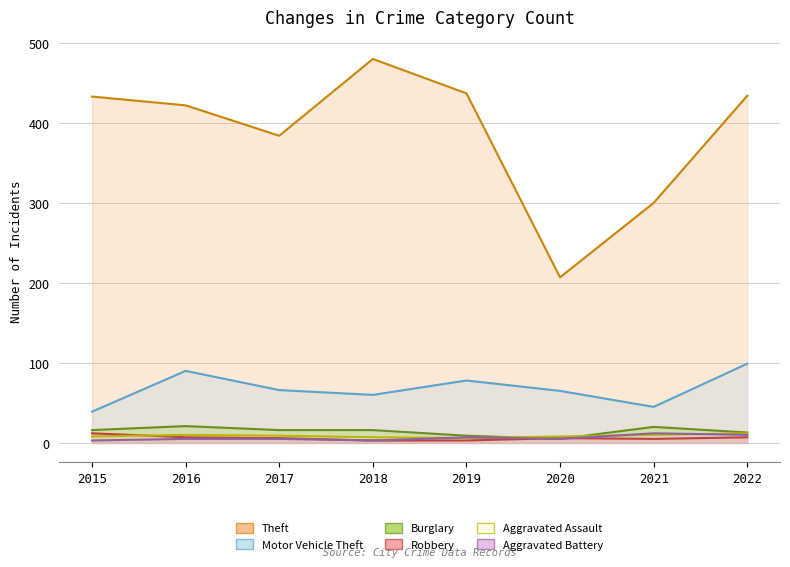

Between 2019 and 2021, which series saw the biggest shift?

Theft